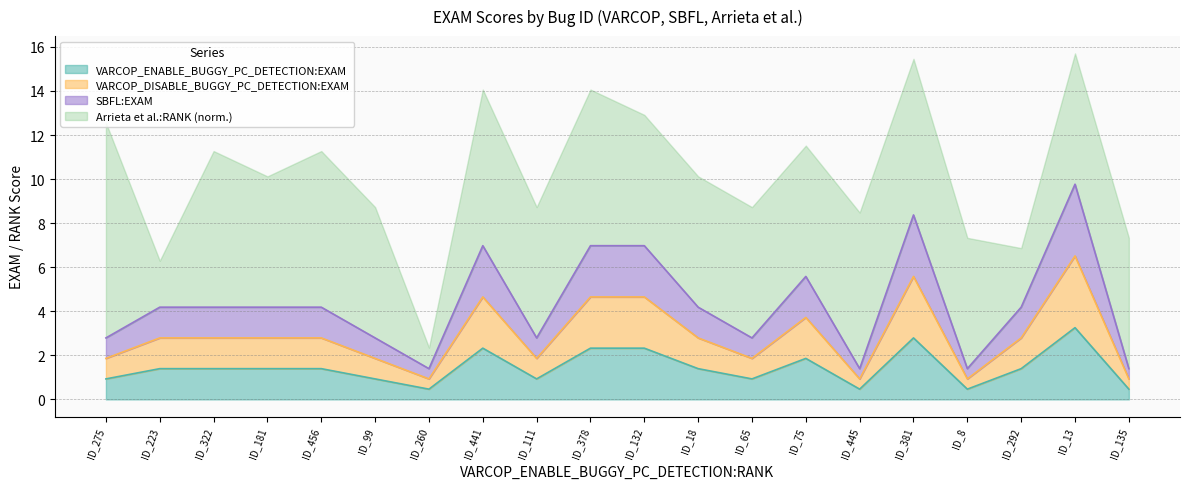

The VARCOP_DISABLE_BUGGY_PC_DETECTION:EXAM series shows 4.1 at ID_378. True or false?

False